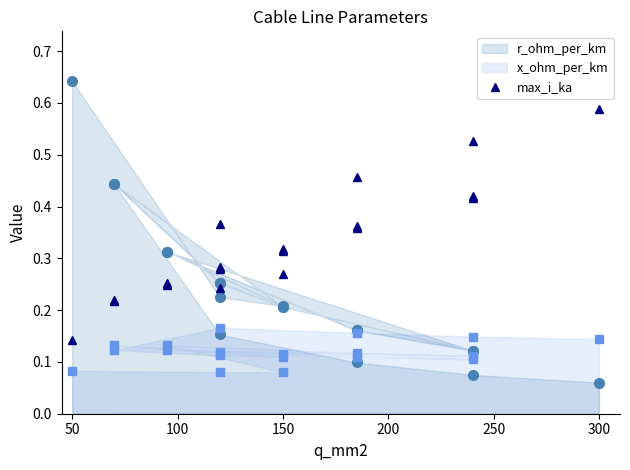

What is the sum of all x_ohm_per_km values?

2.3